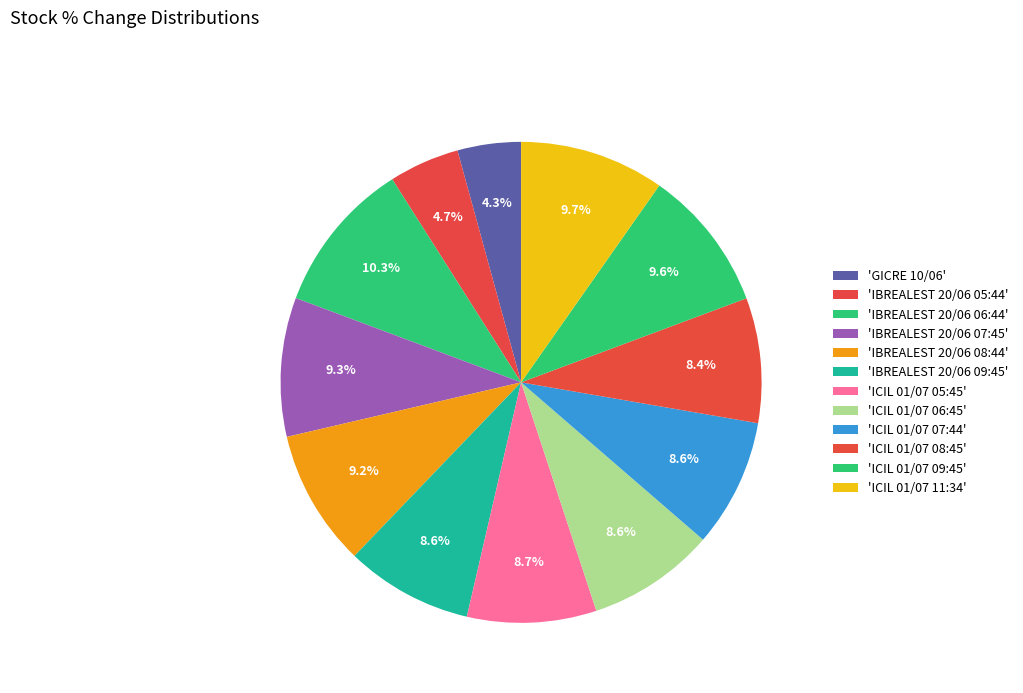

Count the number of slices in the pie.

12